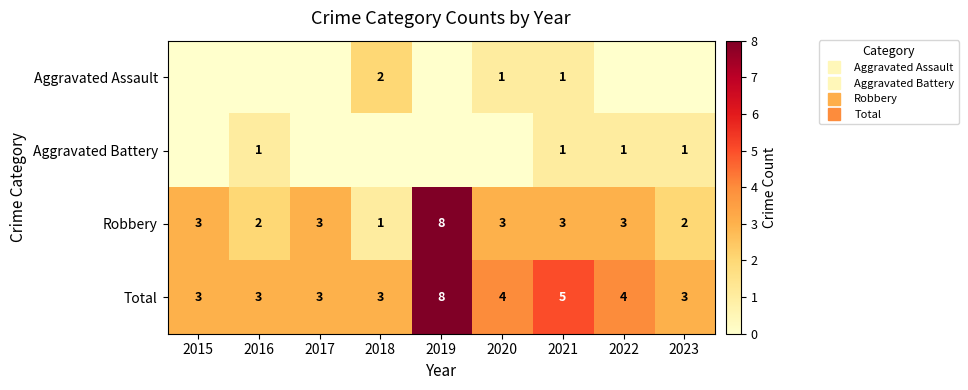

Which series has the largest range (max minus min)?

Robbery